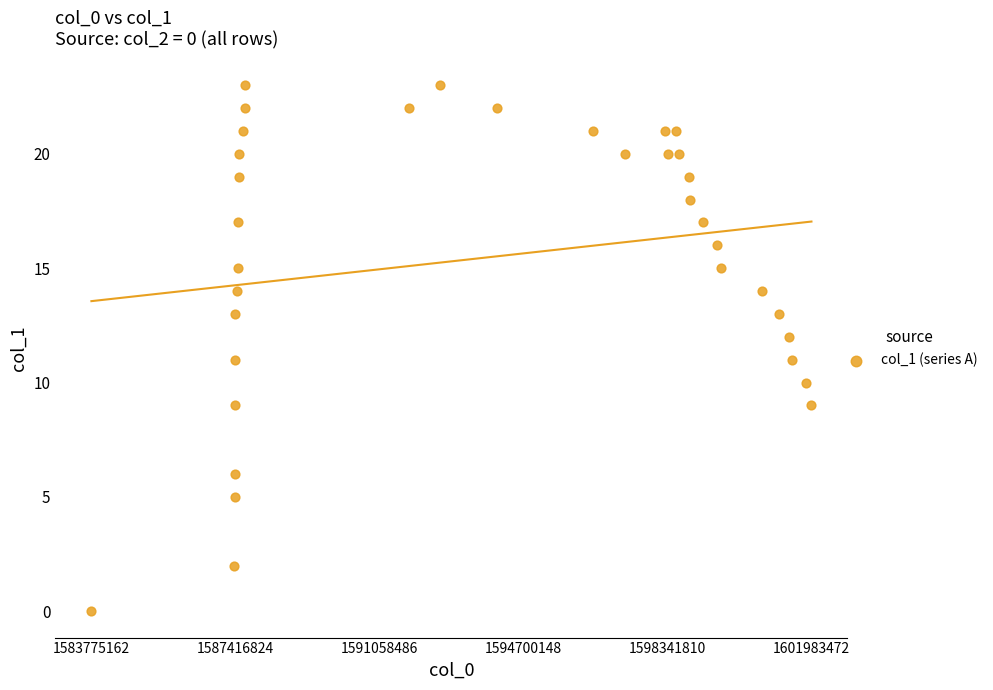

What is the range of Y values (max minus min)?

23